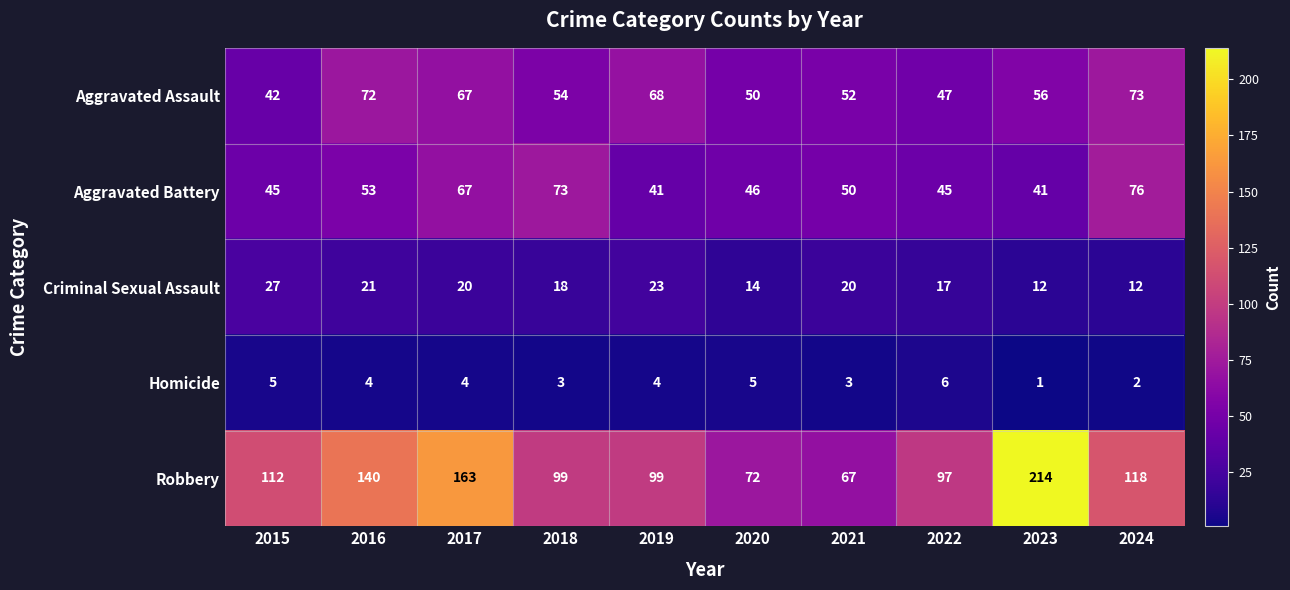

Is it true that Homicide equals 2 at 2024?

True